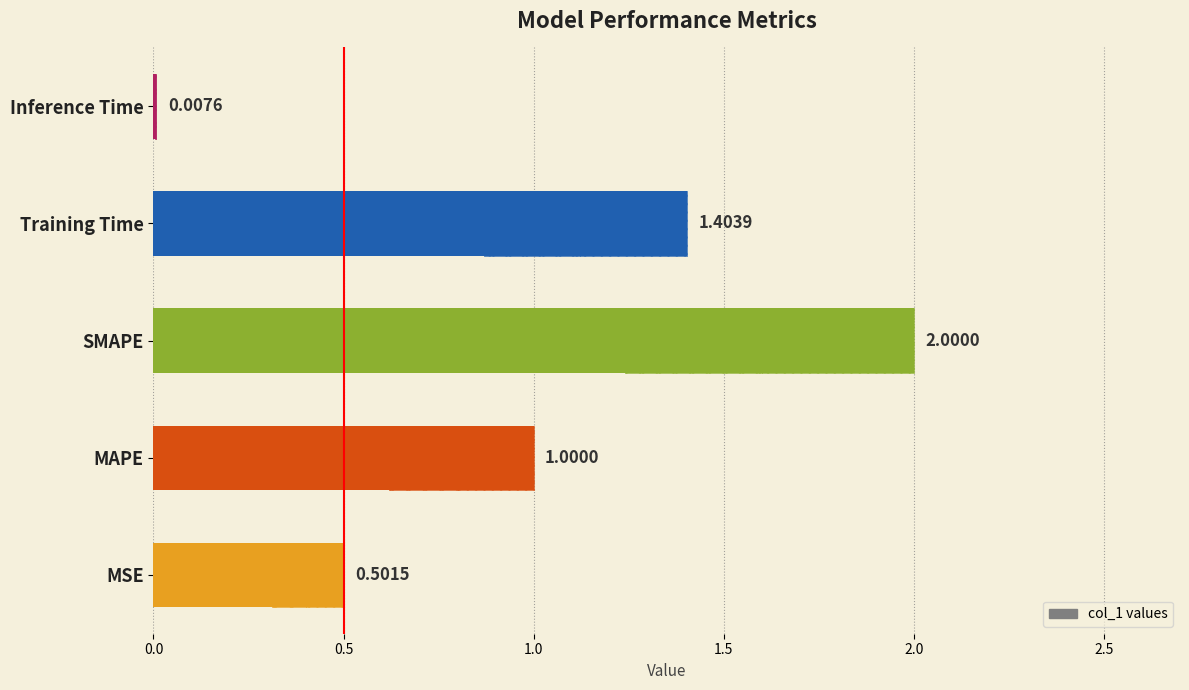

The chart shows a value of 0.4 at MAPE. True or false?

False